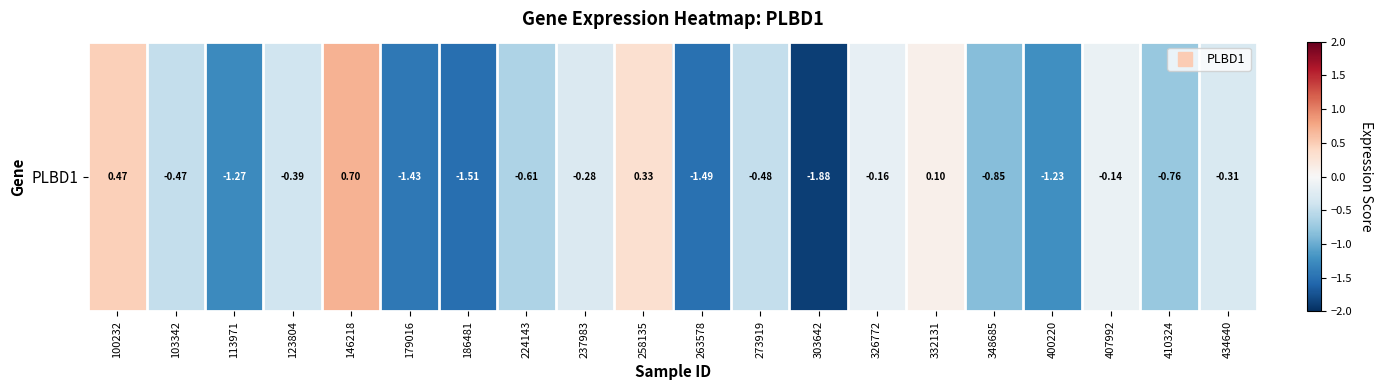

What is the difference between the values at 332131 and 103342?

0.6